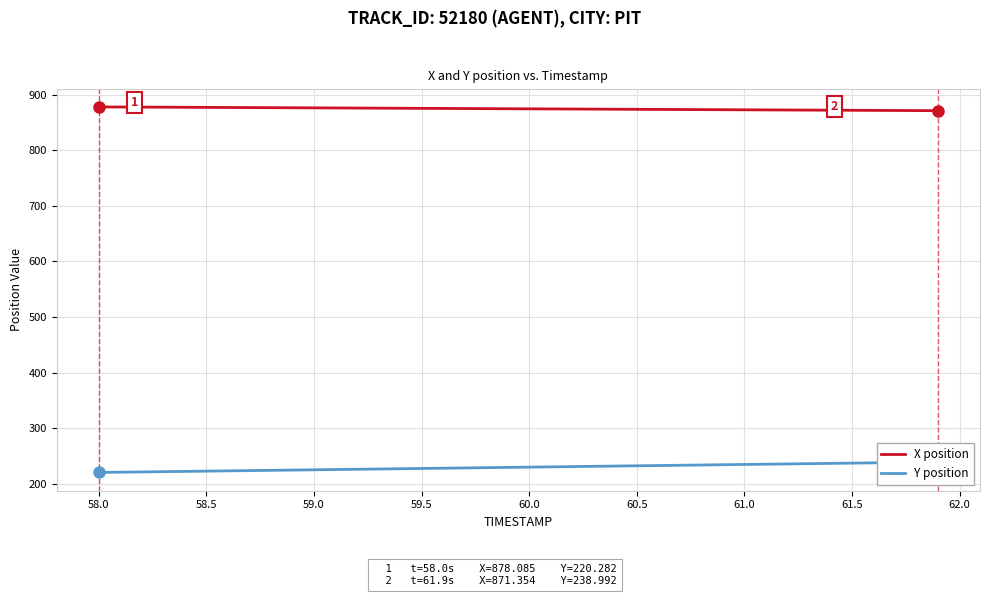

What is the difference between the second highest and minimum values in the Y position series?

18.2